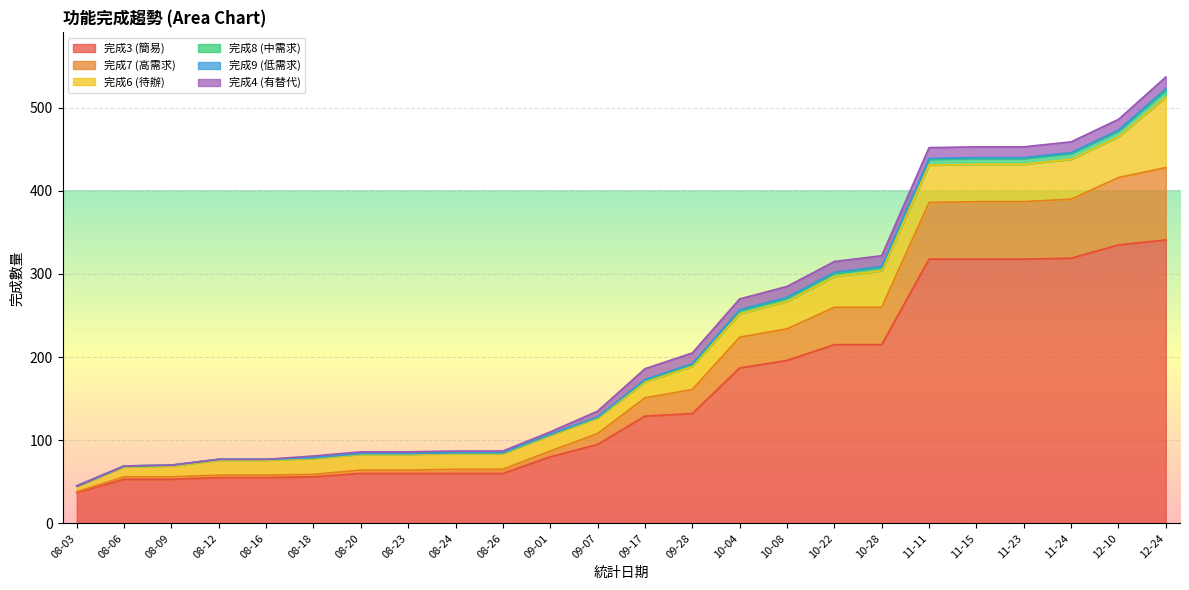

How many data points does each series have?

24